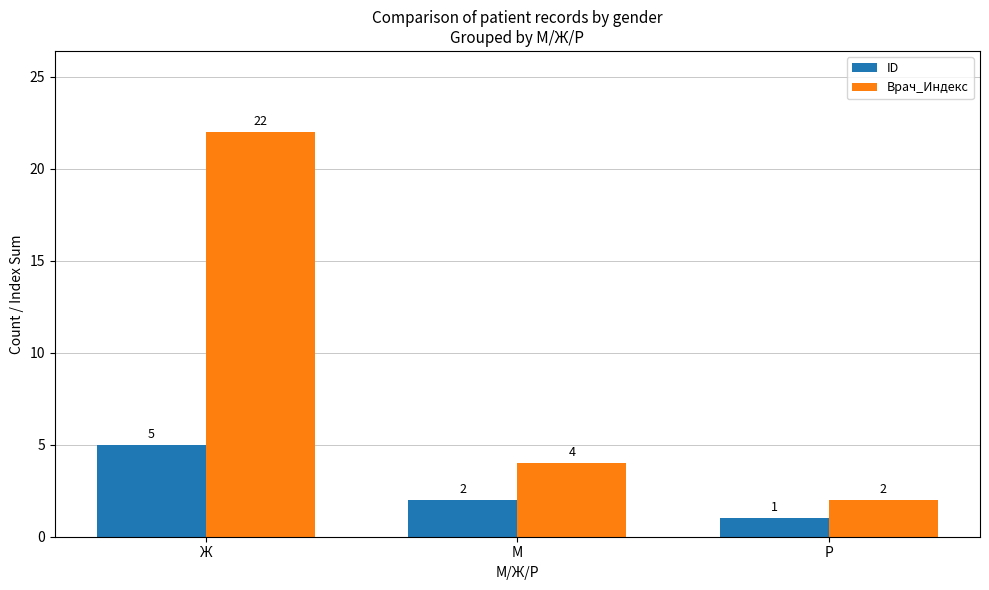

At which label is Врач_Индекс closest to 12?

М